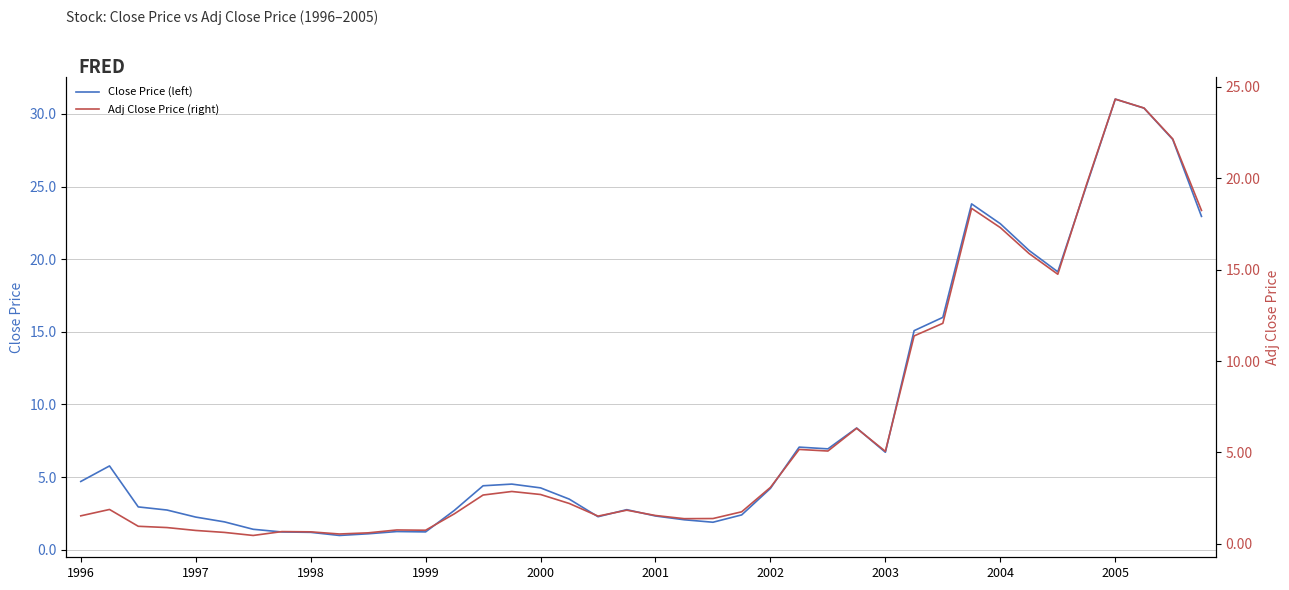

What is the difference between the maximum and second lowest values in the Adj Close Price (right) series?

23.8